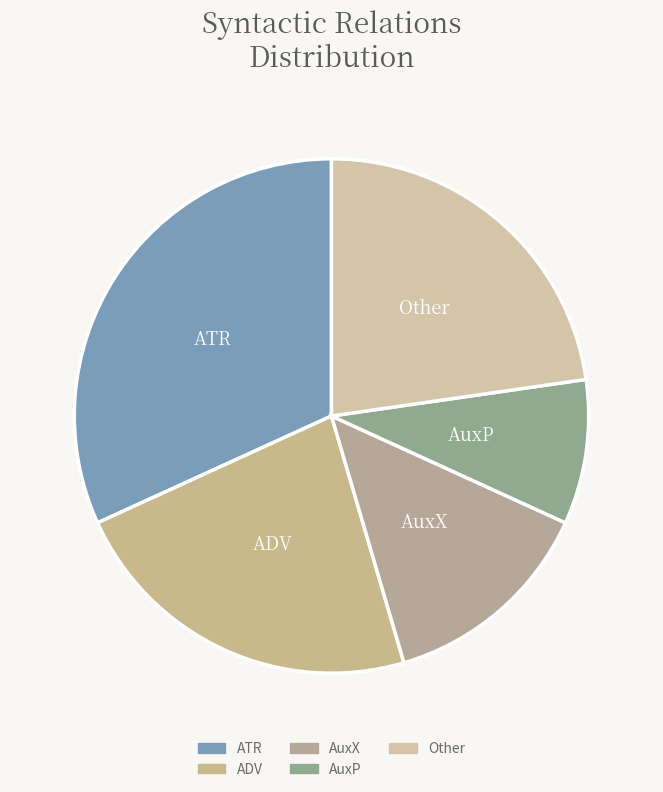

What is the ratio of the value at AuxP to the value at ADV?

0.4